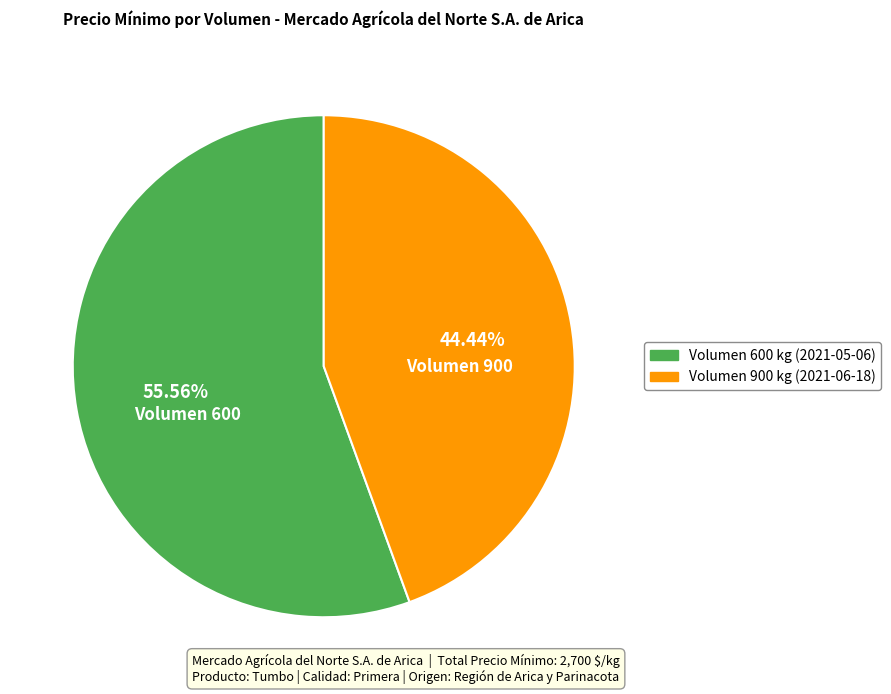

Is there any slice that represents more than half of the pie?

Yes